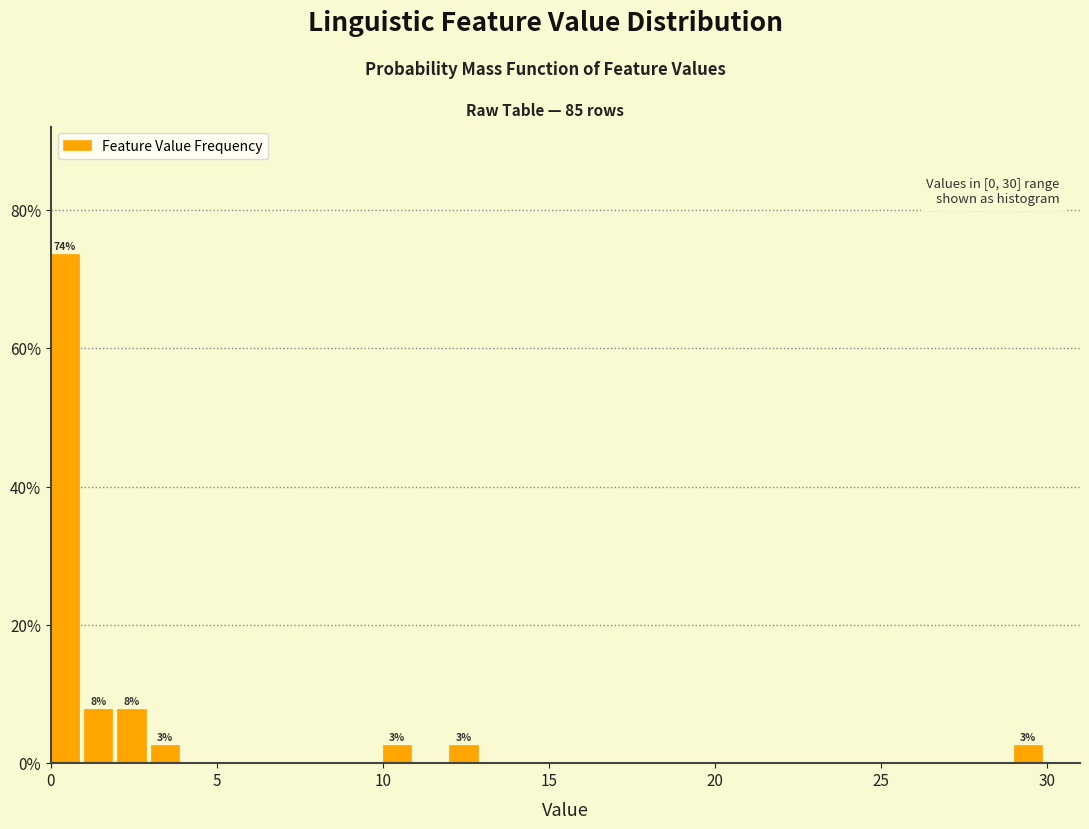

Read against the x-axis, roughly where is the centre of the tallest bar?

0.5